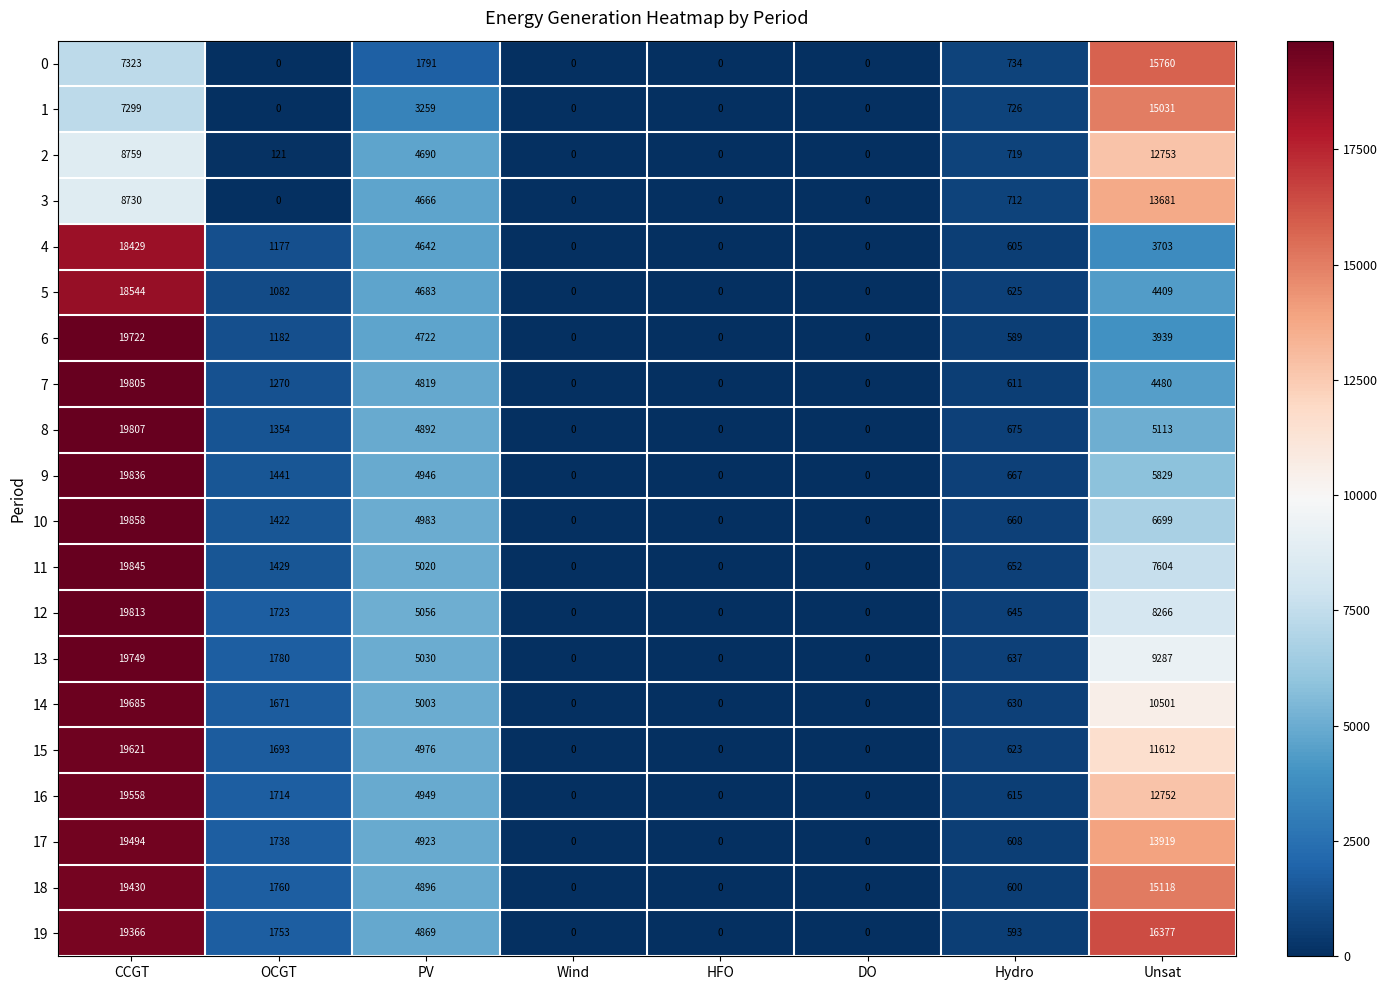

Read the 1 value at Unsat, to the nearest 100.

15000